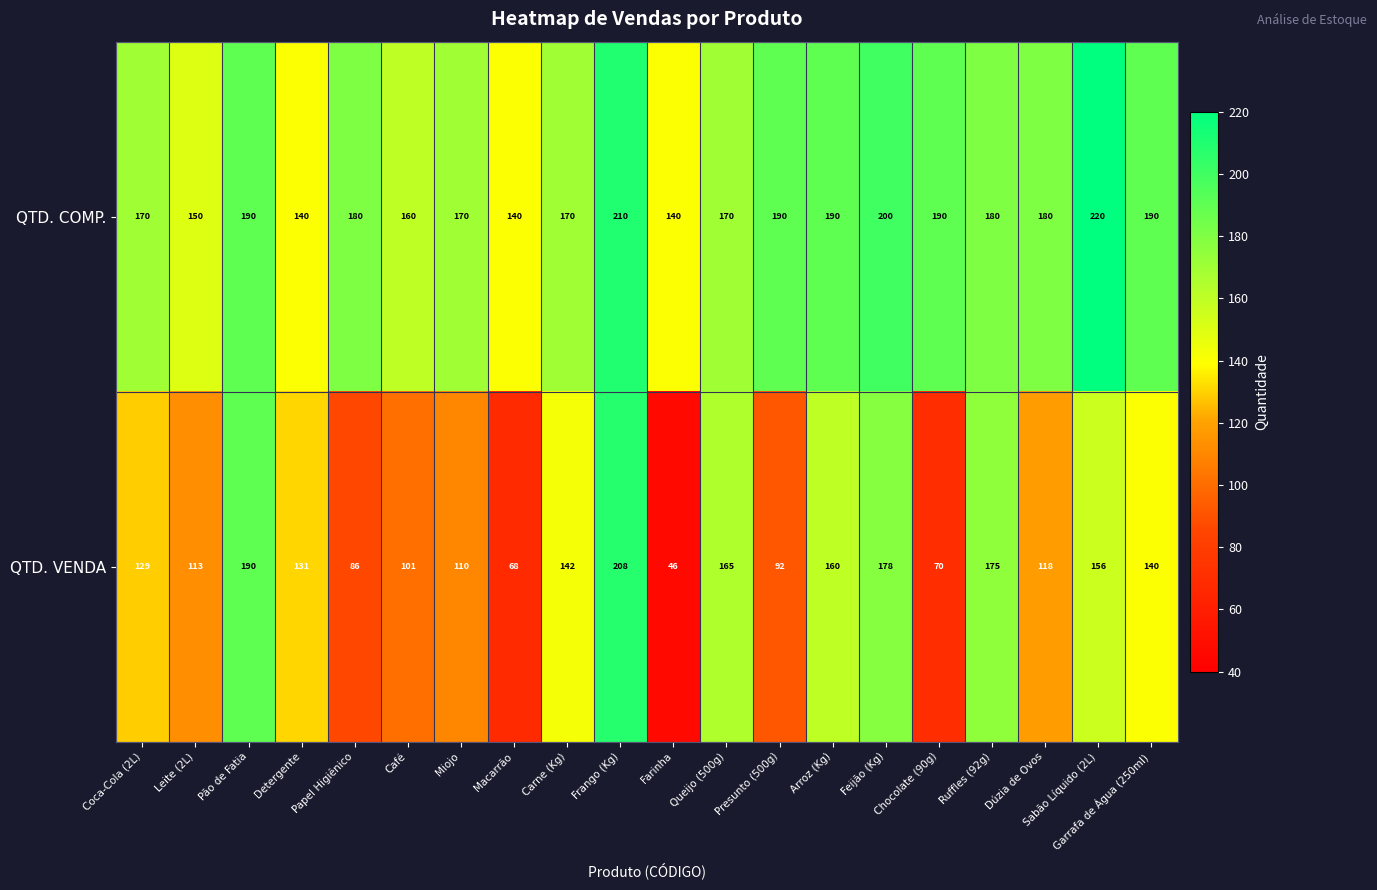

Which series has the largest range (max minus min)?

QTD. VENDA